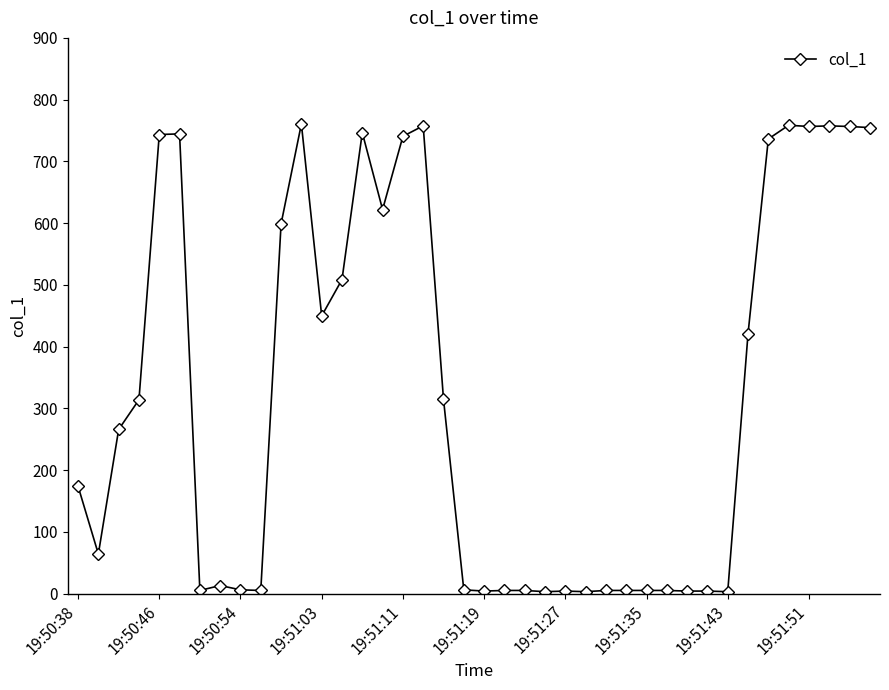

What is the average value?

320.9